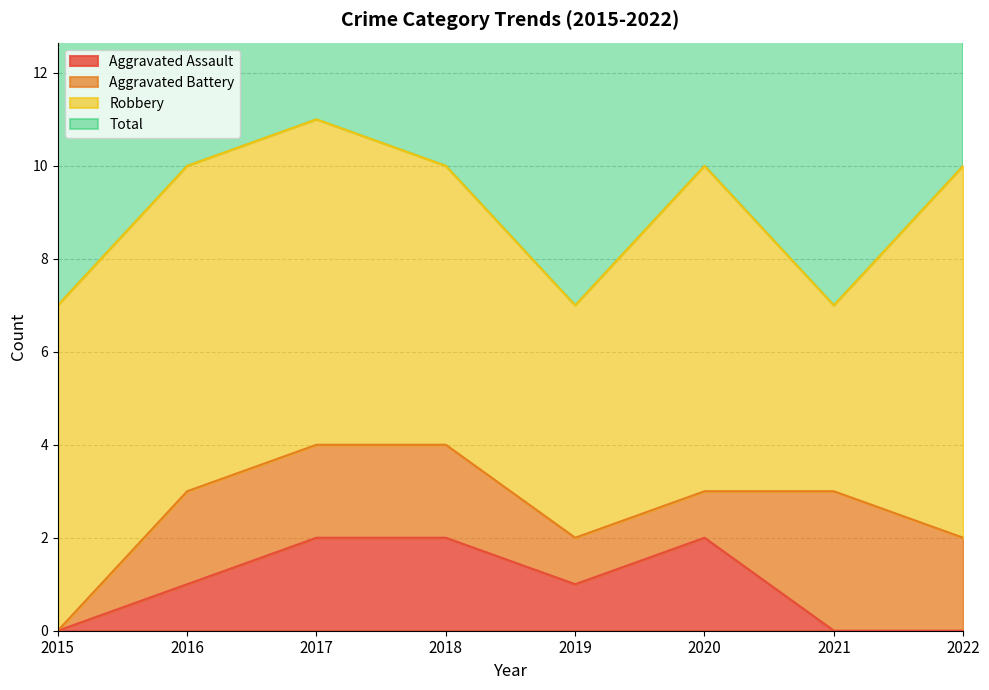

True or false: Aggravated Assault and Total cross at least once.

False